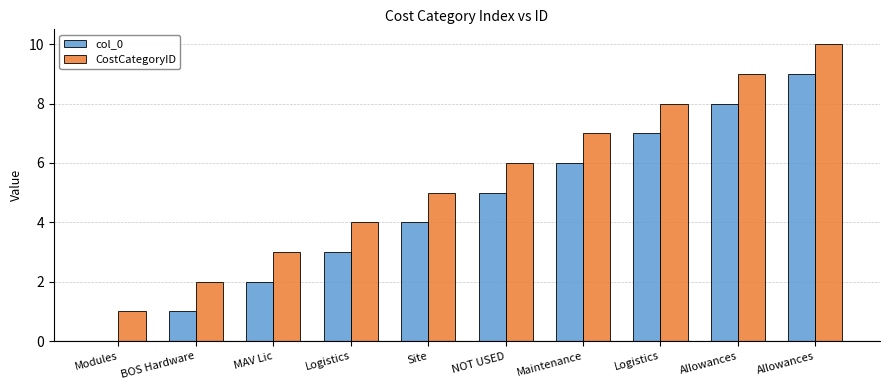

How many positive values does the col_0 series have?

9